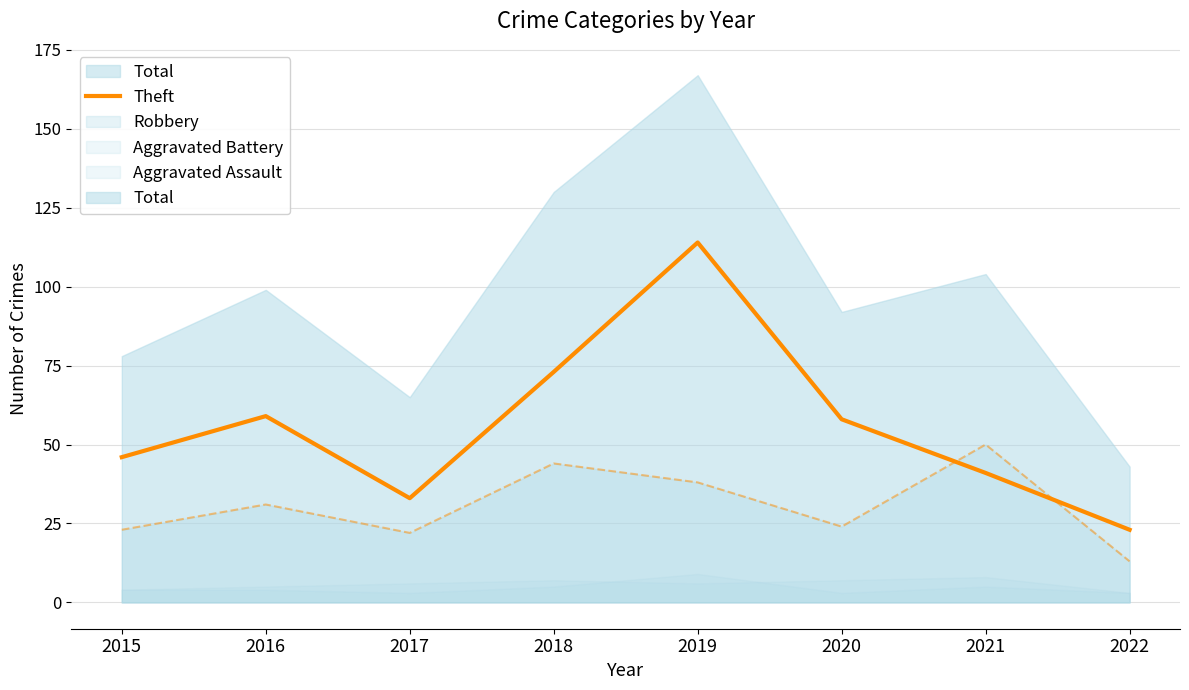

What is the ratio of the value at 2016 to the value at 2021?

1.4